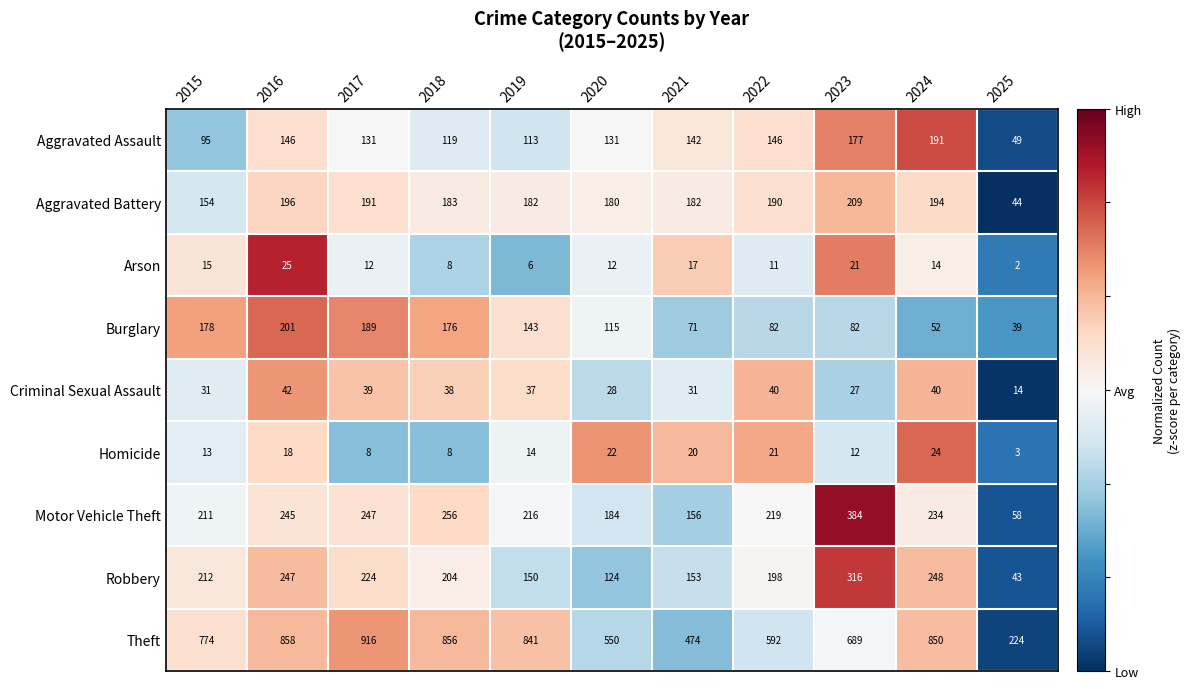

Read the Homicide value at 2016, to the nearest 5.

20